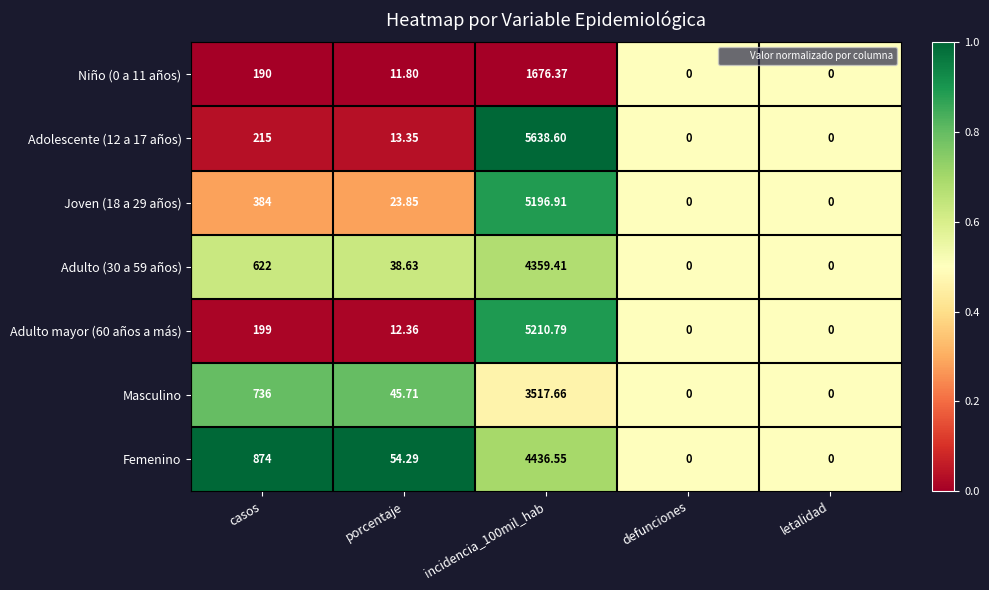

Where does the Masculino series first go above 45?

casos